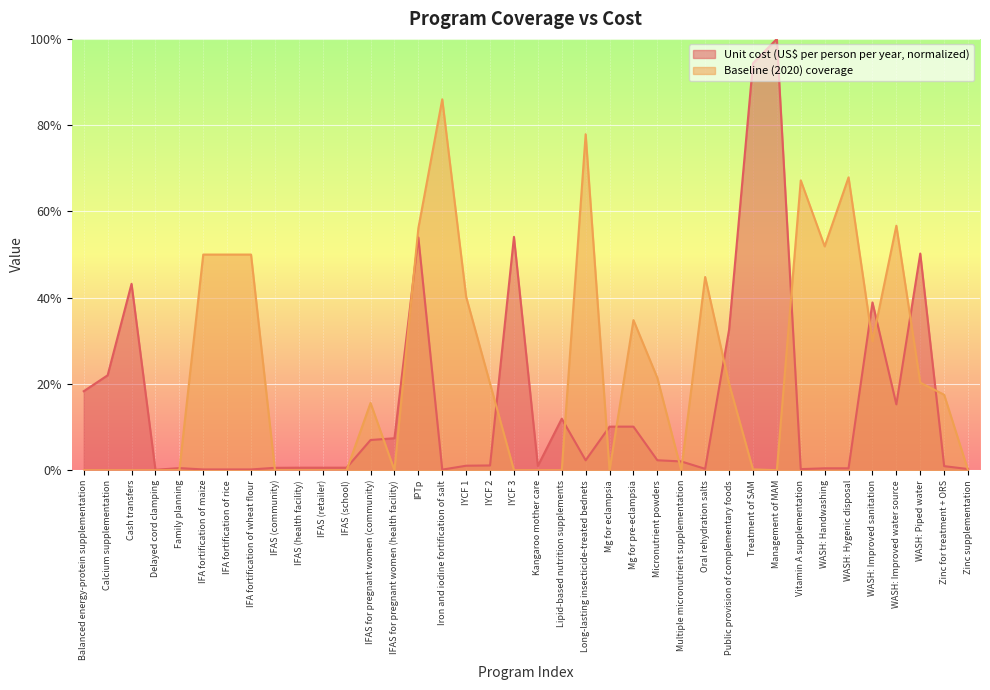

How many series are shown in this chart?

2